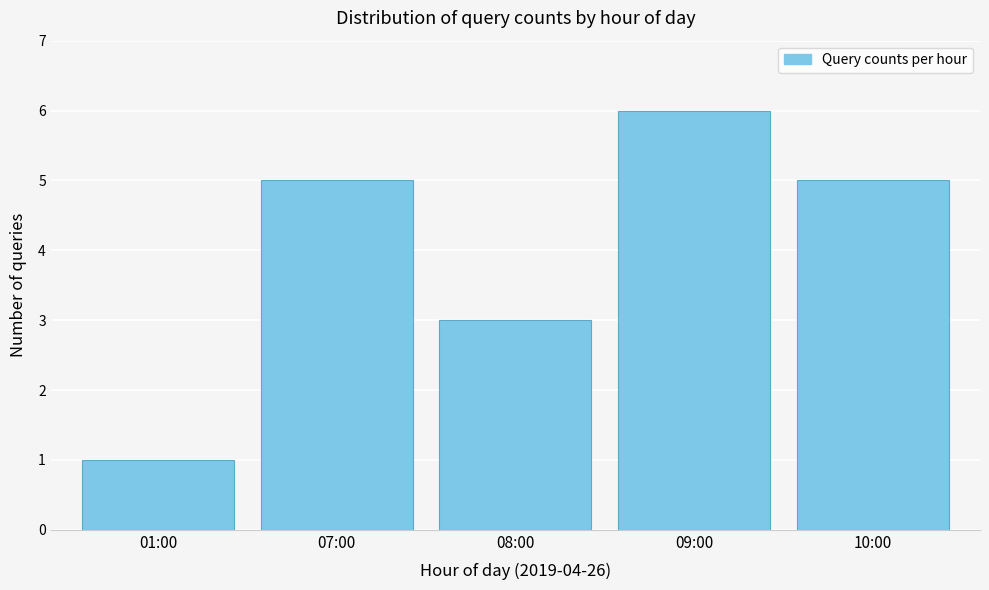

Reading left to right, list all the values displayed in this chart.

1	5	3	6	5